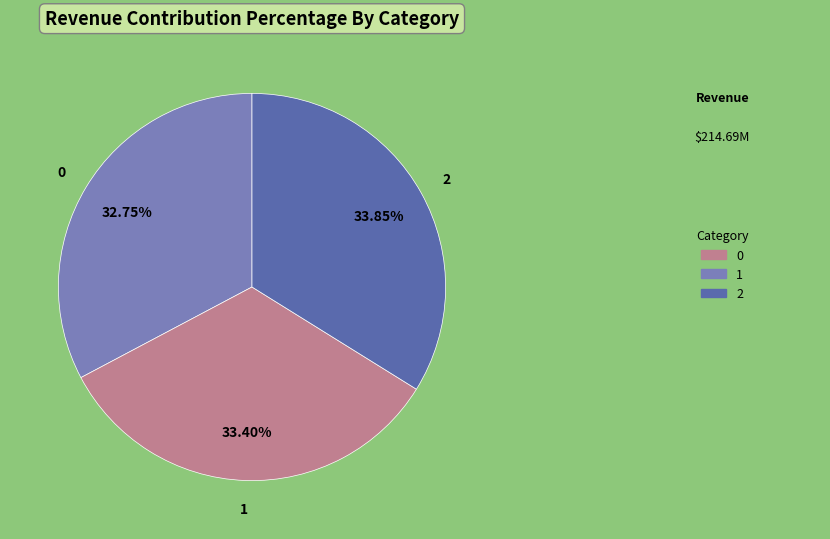

How many segments does this pie chart have?

3